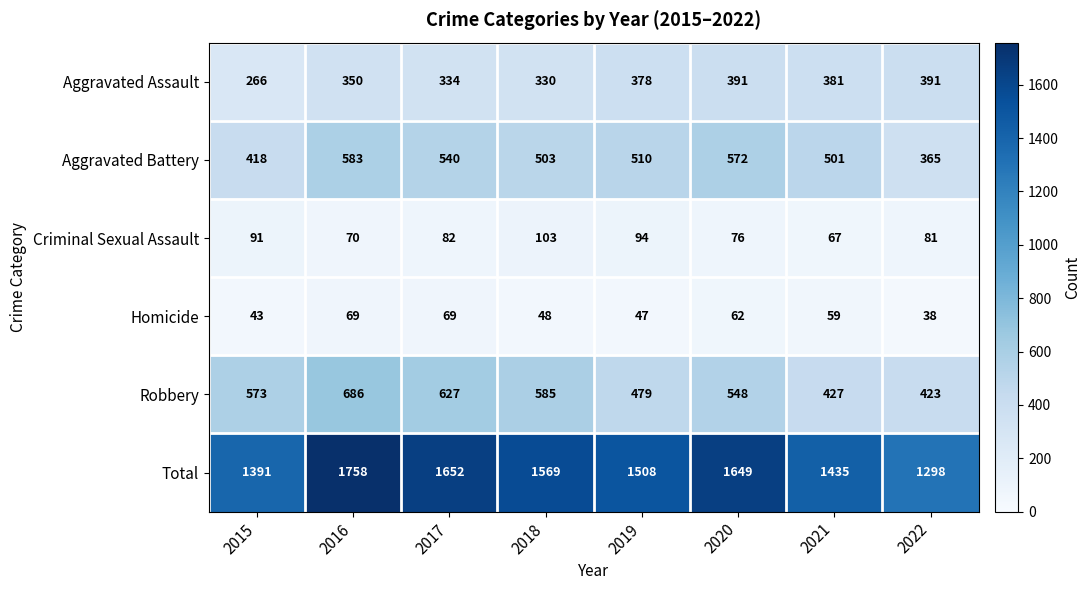

What is the difference between the maximum and minimum values in the Criminal Sexual Assault series?

36